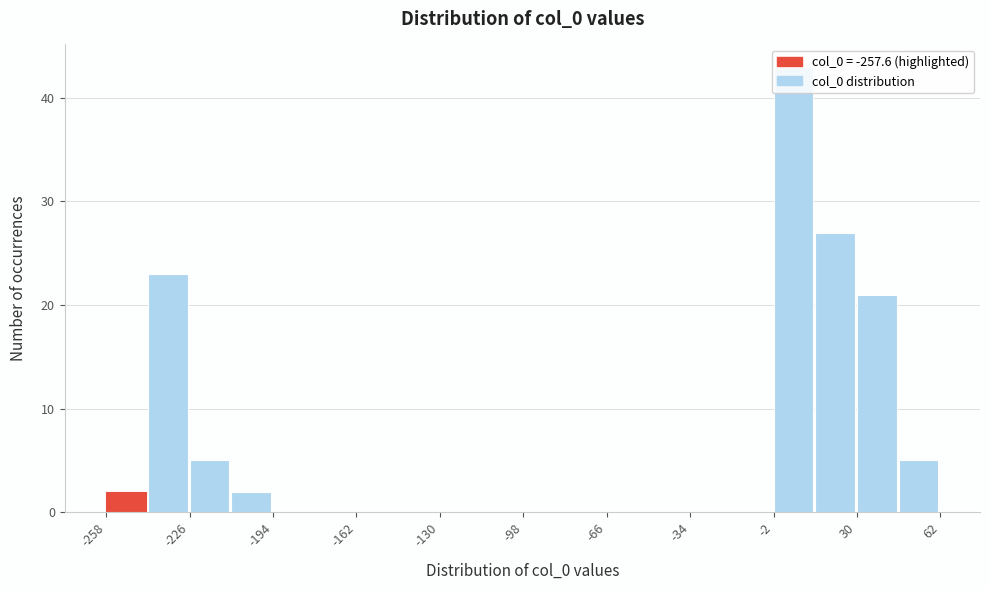

Read against the x-axis, roughly where is the centre of the tallest bar?

5